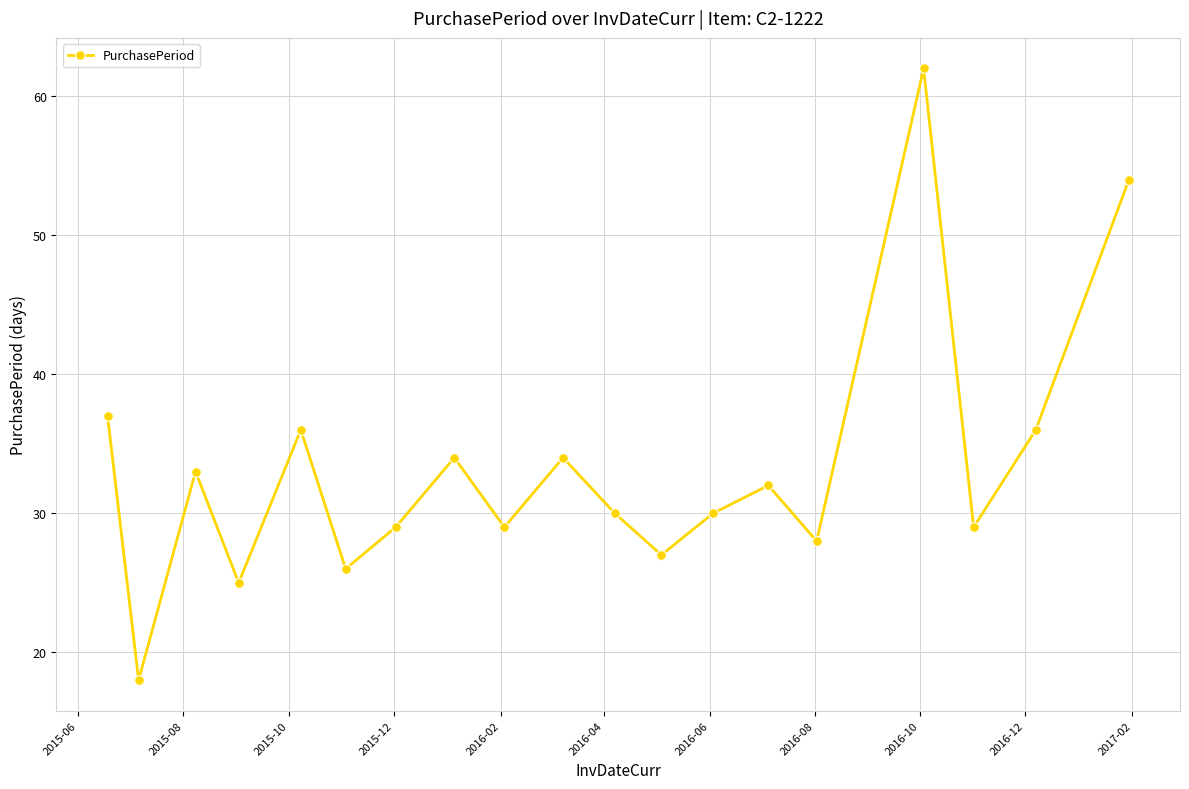

What is the value of the 3rd point from the left?

33